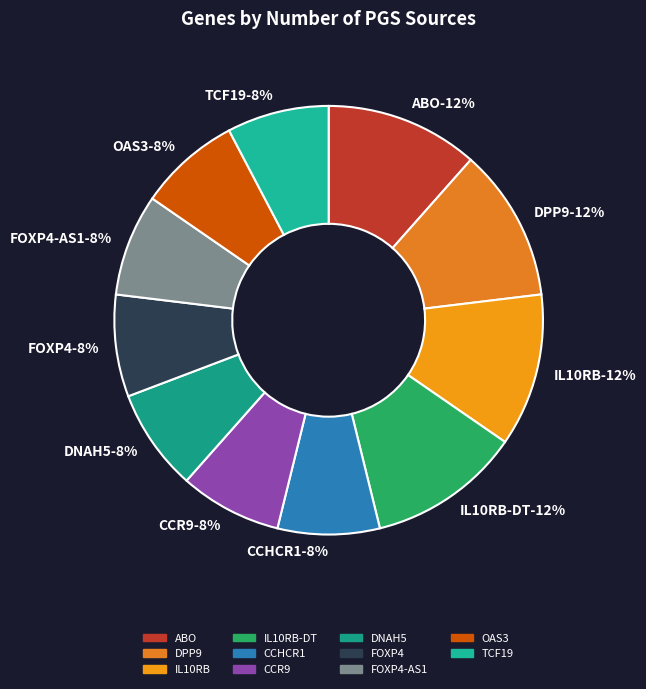

To the nearest percent, what is the difference between the largest and smallest slice percentages?

4%